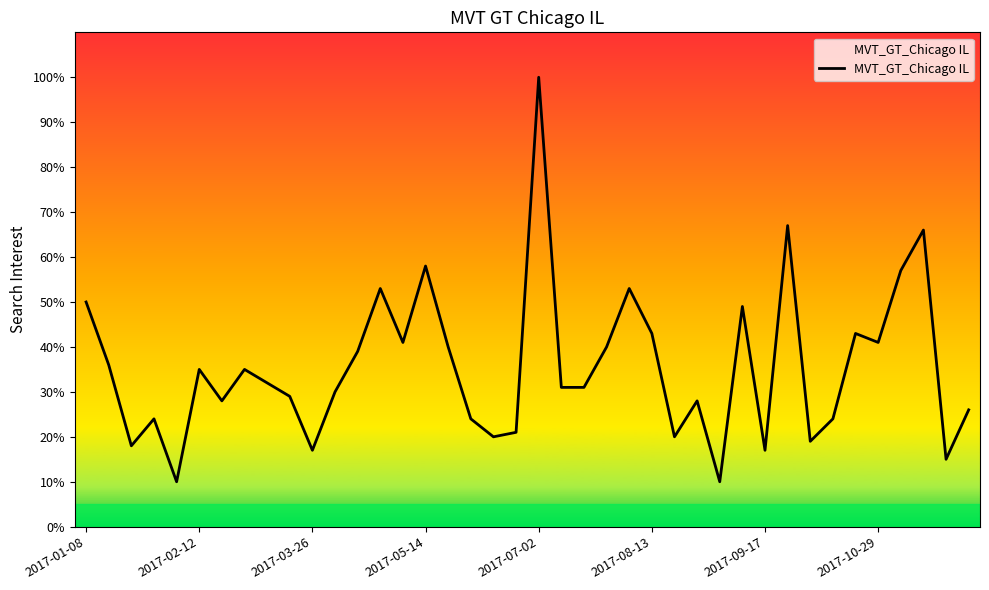

What is the difference between the maximum and minimum values?

90